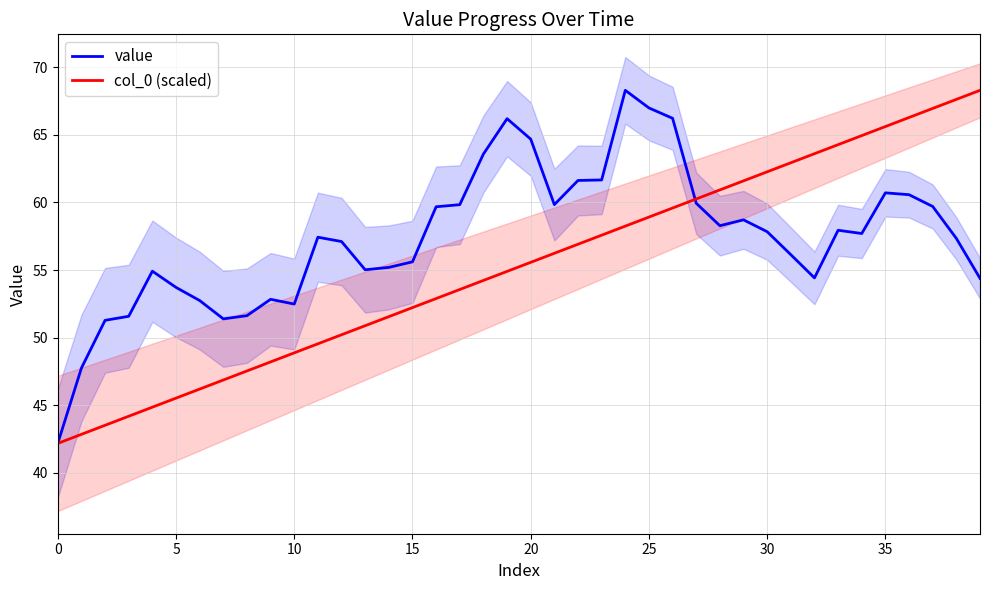

What is the minimum value shown in the chart?

42.2